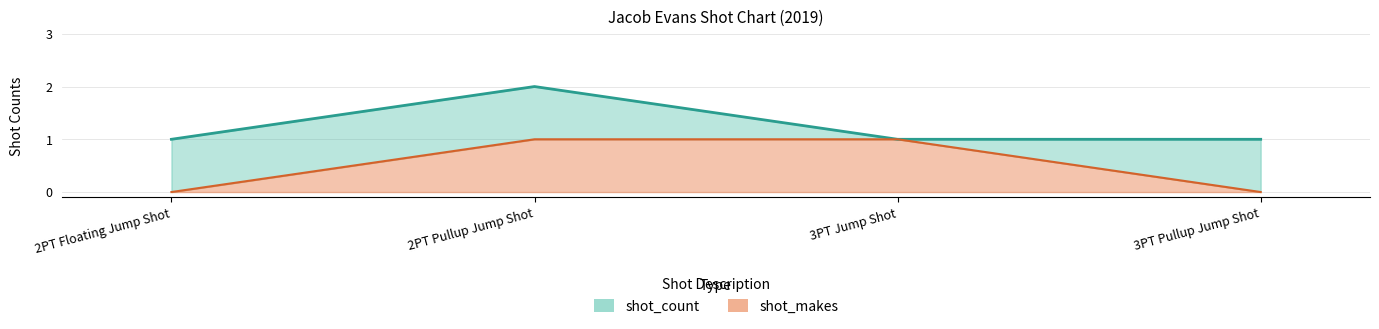

How many categories are shown in the chart?

4